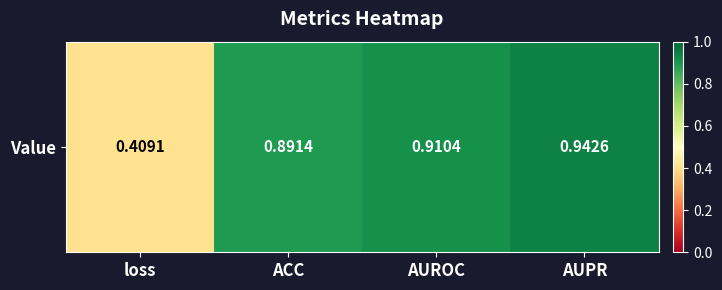

The chart shows a value of 0.9 at ACC. True or false?

True